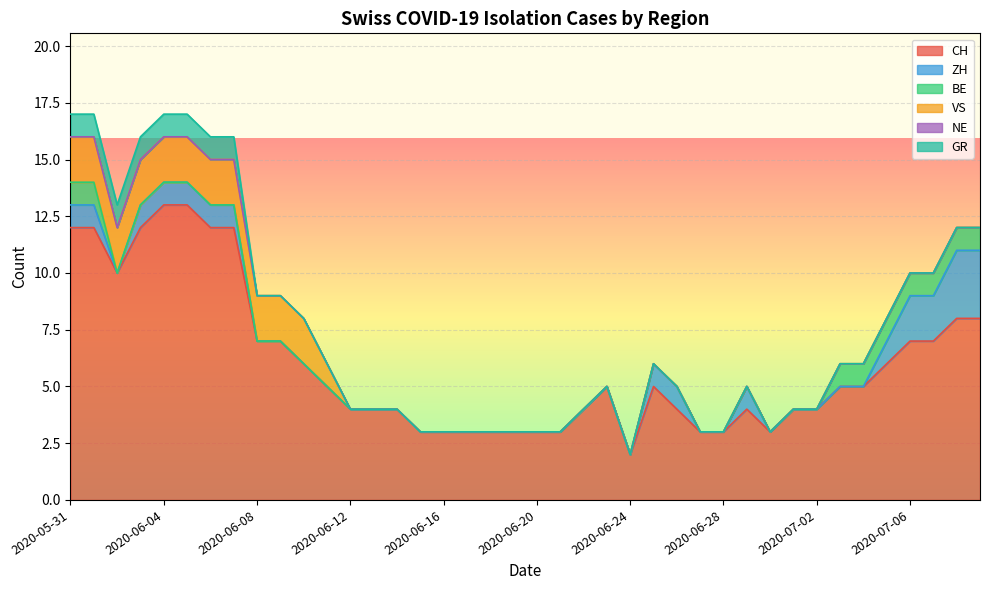

Reading left to right, what are all the values shown in this chart?

CH: 2020-05-31=12	2020-06-01=12	2020-06-02=10	2020-06-03=12	2020-06-04=13	2020-06-05=13	2020-06-06=12	2020-06-07=12	2020-06-08=7	2020-06-09=7	2020-06-10=6	2020-06-11=5	2020-06-12=4	2020-06-13=4	2020-06-14=4	2020-06-15=3	2020-06-16=3	2020-06-17=3	2020-06-18=3	2020-06-19=3	2020-06-20=3	2020-06-21=3	2020-06-22=4	2020-06-23=5	2020-06-24=2	2020-06-25=5	2020-06-26=4	2020-06-27=3	2020-06-28=3	2020-06-29=4	2020-06-30=3	2020-07-01=4	2020-07-02=4	2020-07-03=5	2020-07-04=5	2020-07-05=6	2020-07-06=7	2020-07-07=7	2020-07-08=8	2020-07-09=8
ZH: 2020-05-31=1	2020-06-01=1	2020-06-02=0	2020-06-03=1	2020-06-04=1	2020-06-05=1	2020-06-06=1	2020-06-07=1	2020-06-08=0	2020-06-09=0	2020-06-10=0	2020-06-11=0	2020-06-12=0	2020-06-13=0	2020-06-14=0	2020-06-15=0	2020-06-16=0	2020-06-17=0	2020-06-18=0	2020-06-19=0	2020-06-20=0	2020-06-21=0	2020-06-22=0	2020-06-23=0	2020-06-24=0	2020-06-25=1	2020-06-26=1	2020-06-27=0	2020-06-28=0	2020-06-29=1	2020-06-30=0	2020-07-01=0	2020-07-02=0	2020-07-03=0	2020-07-04=0	2020-07-05=1	2020-07-06=2	2020-07-07=2	2020-07-08=3	2020-07-09=3
BE: 2020-05-31=1	2020-06-01=1	2020-06-02=0	2020-06-03=0	2020-06-04=0	2020-06-05=0	2020-06-06=0	2020-06-07=0	2020-06-08=0	2020-06-09=0	2020-06-10=0	2020-06-11=0	2020-06-12=0	2020-06-13=0	2020-06-14=0	2020-06-15=0	2020-06-16=0	2020-06-17=0	2020-06-18=0	2020-06-19=0	2020-06-20=0	2020-06-21=0	2020-06-22=0	2020-06-23=0	2020-06-24=0	2020-06-25=0	2020-06-26=0	2020-06-27=0	2020-06-28=0	2020-06-29=0	2020-06-30=0	2020-07-01=0	2020-07-02=0	2020-07-03=1	2020-07-04=1	2020-07-05=1	2020-07-06=1	2020-07-07=1	2020-07-08=1	2020-07-09=1
VS: 2020-05-31=2	2020-06-01=2	2020-06-02=2	2020-06-03=2	2020-06-04=2	2020-06-05=2	2020-06-06=2	2020-06-07=2	2020-06-08=2	2020-06-09=2	2020-06-10=2	2020-06-11=1	2020-06-12=0	2020-06-13=0	2020-06-14=0	2020-06-15=0	2020-06-16=0	2020-06-17=0	2020-06-18=0	2020-06-19=0	2020-06-20=0	2020-06-21=0	2020-06-22=0	2020-06-23=0	2020-06-24=0	2020-06-25=0	2020-06-26=0	2020-06-27=0	2020-06-28=0	2020-06-29=0	2020-06-30=0	2020-07-01=0	2020-07-02=0	2020-07-03=0	2020-07-04=0	2020-07-05=0	2020-07-06=0	2020-07-07=0	2020-07-08=0	2020-07-09=0
NE: 2020-05-31=0	2020-06-01=0	2020-06-02=0	2020-06-03=0	2020-06-04=0	2020-06-05=0	2020-06-06=0	2020-06-07=0	2020-06-08=0	2020-06-09=0	2020-06-10=0	2020-06-11=0	2020-06-12=0	2020-06-13=0	2020-06-14=0	2020-06-15=0	2020-06-16=0	2020-06-17=0	2020-06-18=0	2020-06-19=0	2020-06-20=0	2020-06-21=0	2020-06-22=0	2020-06-23=0	2020-06-24=0	2020-06-25=0	2020-06-26=0	2020-06-27=0	2020-06-28=0	2020-06-29=0	2020-06-30=0	2020-07-01=0	2020-07-02=0	2020-07-03=0	2020-07-04=0	2020-07-05=0	2020-07-06=0	2020-07-07=0	2020-07-08=0	2020-07-09=0
GR: 2020-05-31=1	2020-06-01=1	2020-06-02=1	2020-06-03=1	2020-06-04=1	2020-06-05=1	2020-06-06=1	2020-06-07=1	2020-06-08=0	2020-06-09=0	2020-06-10=0	2020-06-11=0	2020-06-12=0	2020-06-13=0	2020-06-14=0	2020-06-15=0	2020-06-16=0	2020-06-17=0	2020-06-18=0	2020-06-19=0	2020-06-20=0	2020-06-21=0	2020-06-22=0	2020-06-23=0	2020-06-24=0	2020-06-25=0	2020-06-26=0	2020-06-27=0	2020-06-28=0	2020-06-29=0	2020-06-30=0	2020-07-01=0	2020-07-02=0	2020-07-03=0	2020-07-04=0	2020-07-05=0	2020-07-06=0	2020-07-07=0	2020-07-08=0	2020-07-09=0